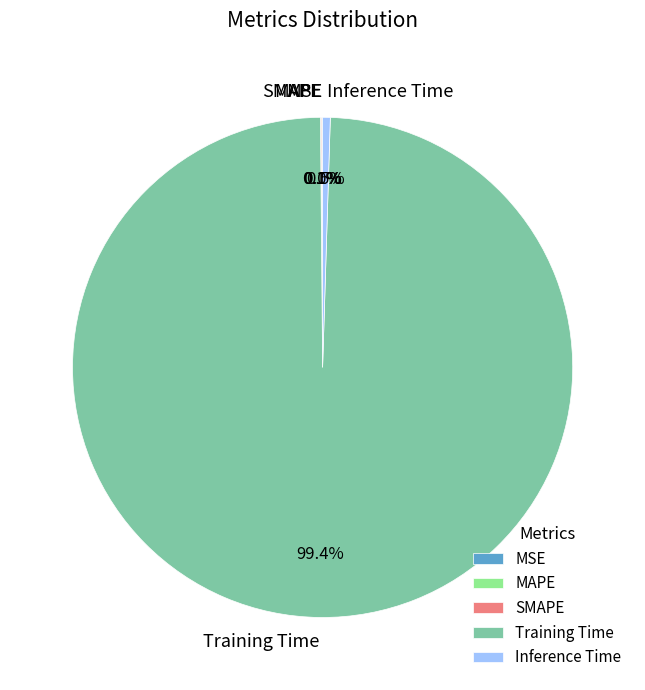

Is Training Time the majority of the pie?

Yes